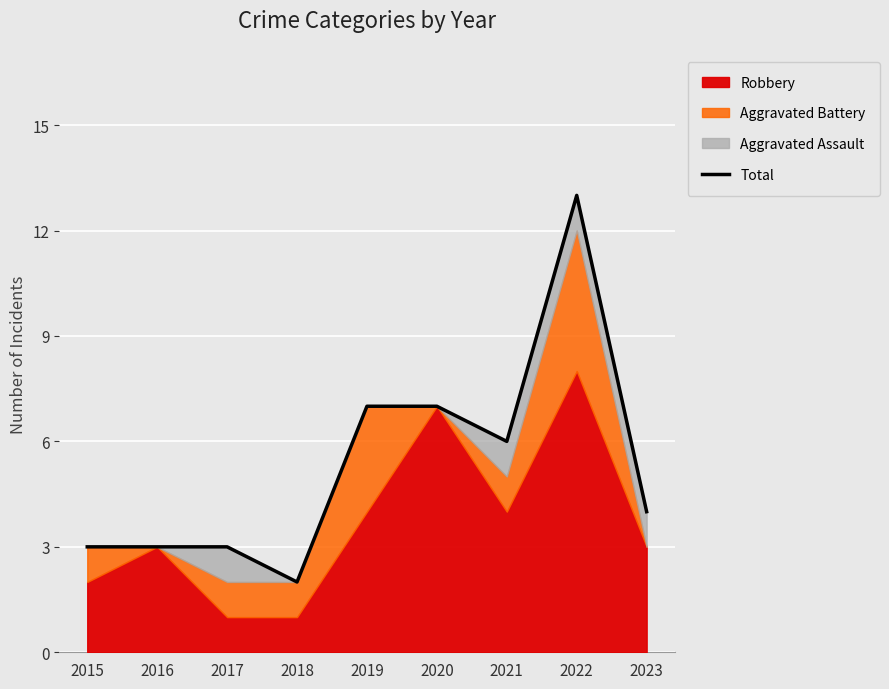

Is it true that the value at 2021 is 6?

True